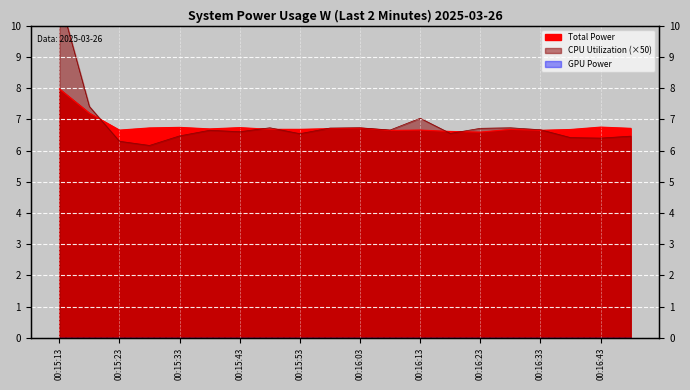

Between 00:15:38 and 00:15:53, which series saw the biggest shift?

CPU Utilization